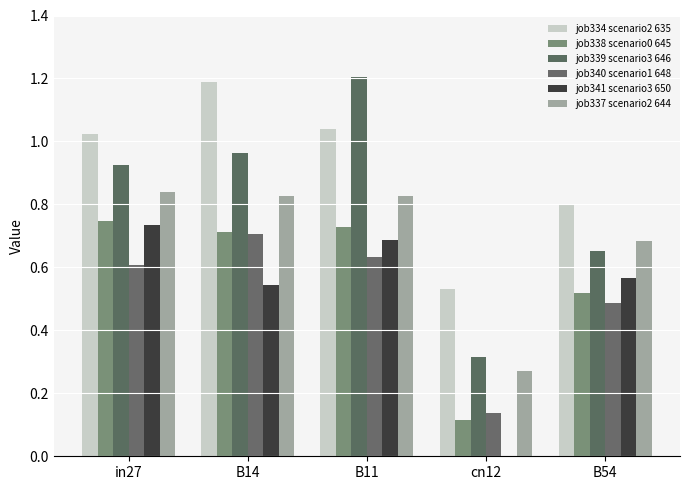

The value of job334_scenario2_635 at cn12 is 0.9. True or false?

False